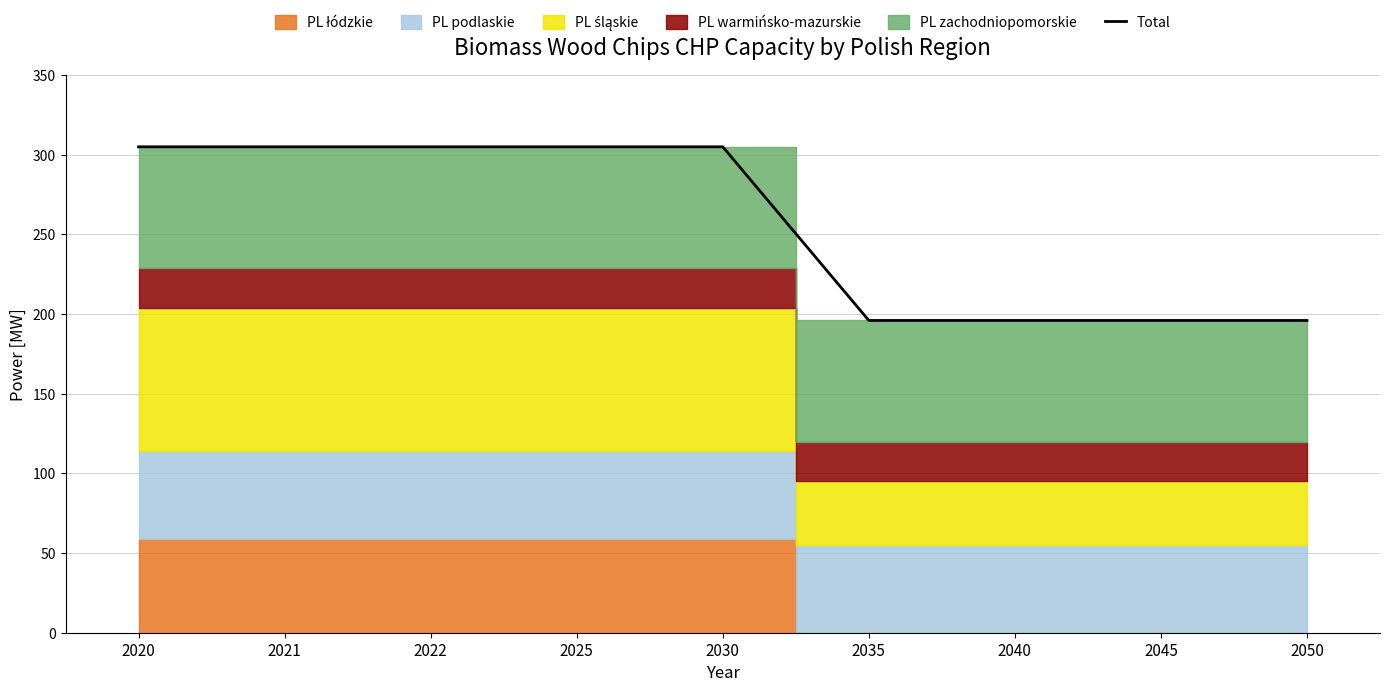

Rank the categories by value from highest to lowest.

2020, 2021, 2022, 2025, 2030, 2035, 2040, 2045, 2050